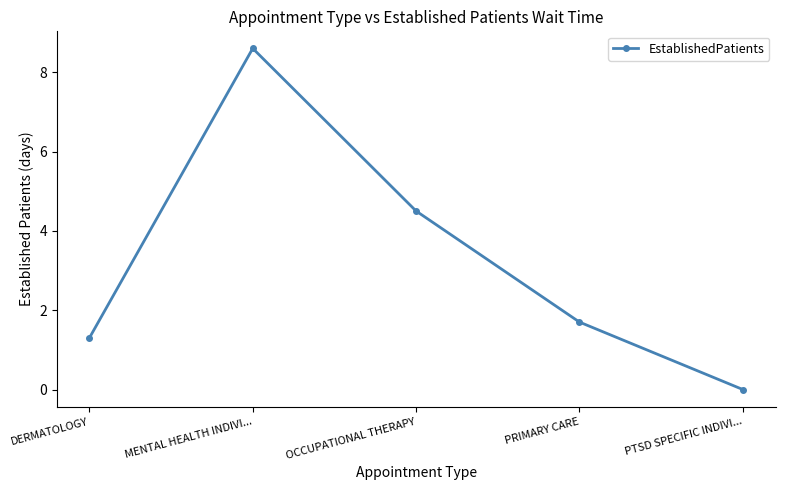

List the labels in order of value, smallest first.

PTSD SPECIFIC INDIVI..., DERMATOLOGY, PRIMARY CARE, OCCUPATIONAL THERAPY, MENTAL HEALTH INDIVI...